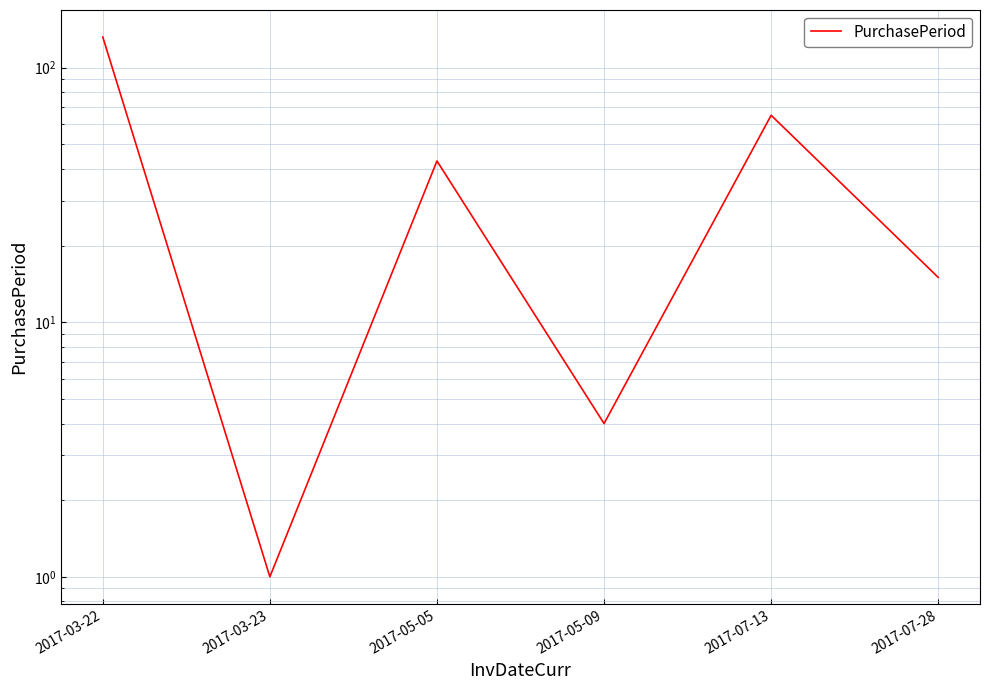

At which category does the chart reach its minimum across all series?

2017-03-23